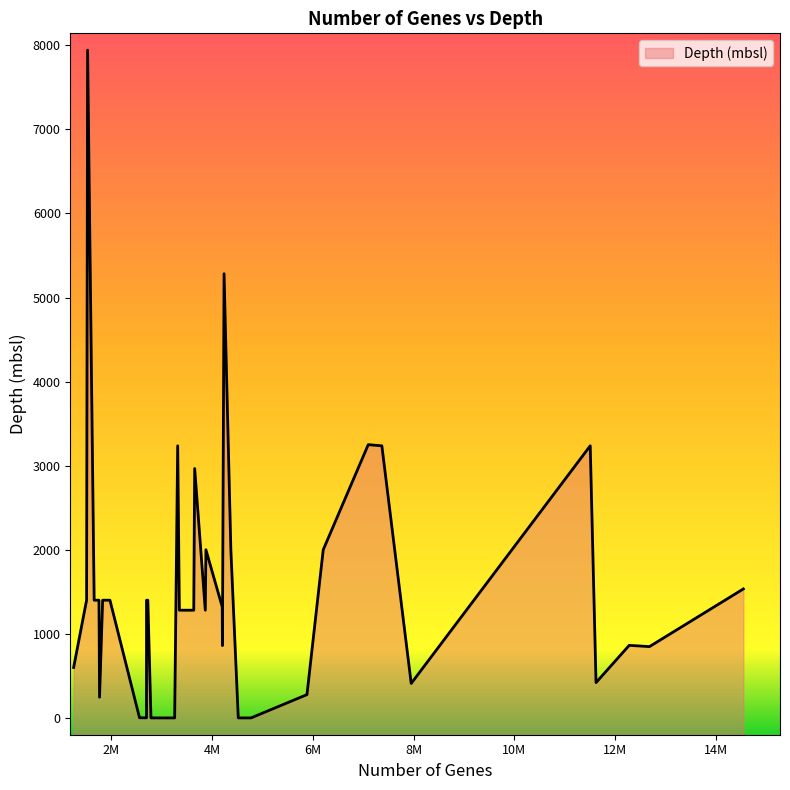

List the labels in order of value, smallest first.

4519113, 4772486, 3256392, 2807071, 2786059, 2697562, 2559188, 1765629, 5882431, 7951492, 11620120, 1251555, 12680711, 4204230, 12278742, 3349739, 3635496, 3864409, 4200951, 1754339, 2697711, 2723878, 1971929, 1658701, 1508147, 1826893, 14544454, 4371937, 3876859, 6205483, 3653715, 11504903, 7369055, 3316708, 7099040, 4237000, 1528536